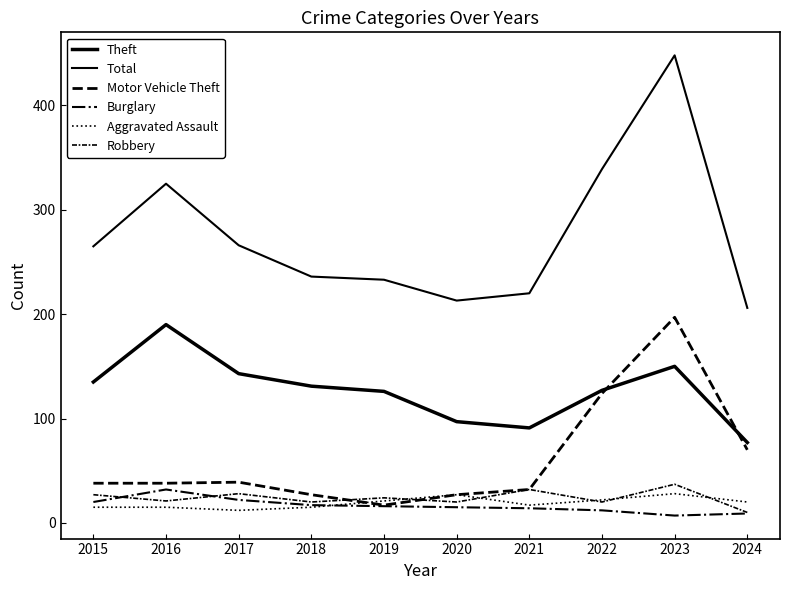

Is this an area chart (filled region under the line)?

No